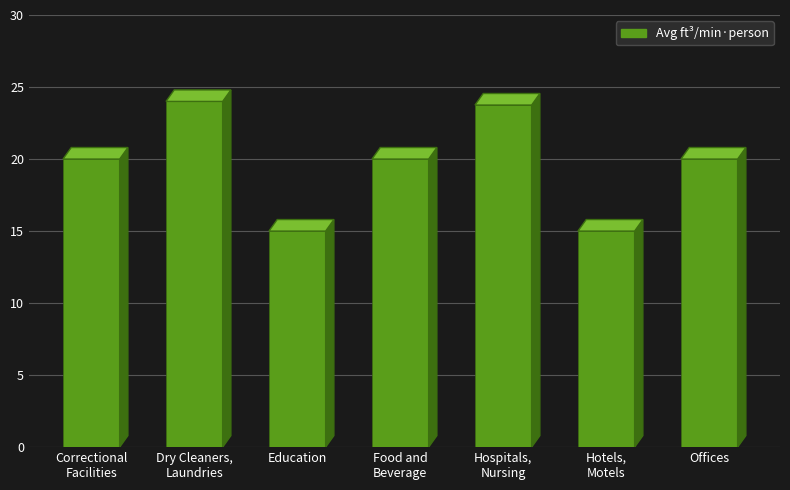

Which label corresponds to the largest value in the chart?

Dry Cleaners,
Laundries